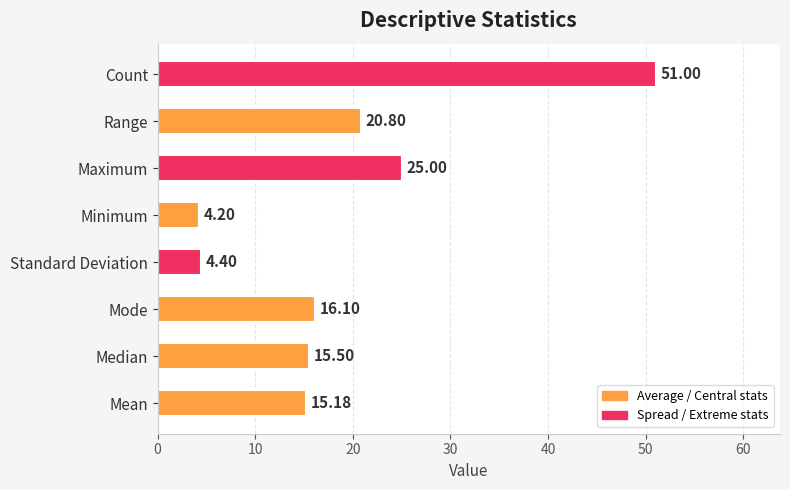

What is the change in value from Median to Mode?

+0.6